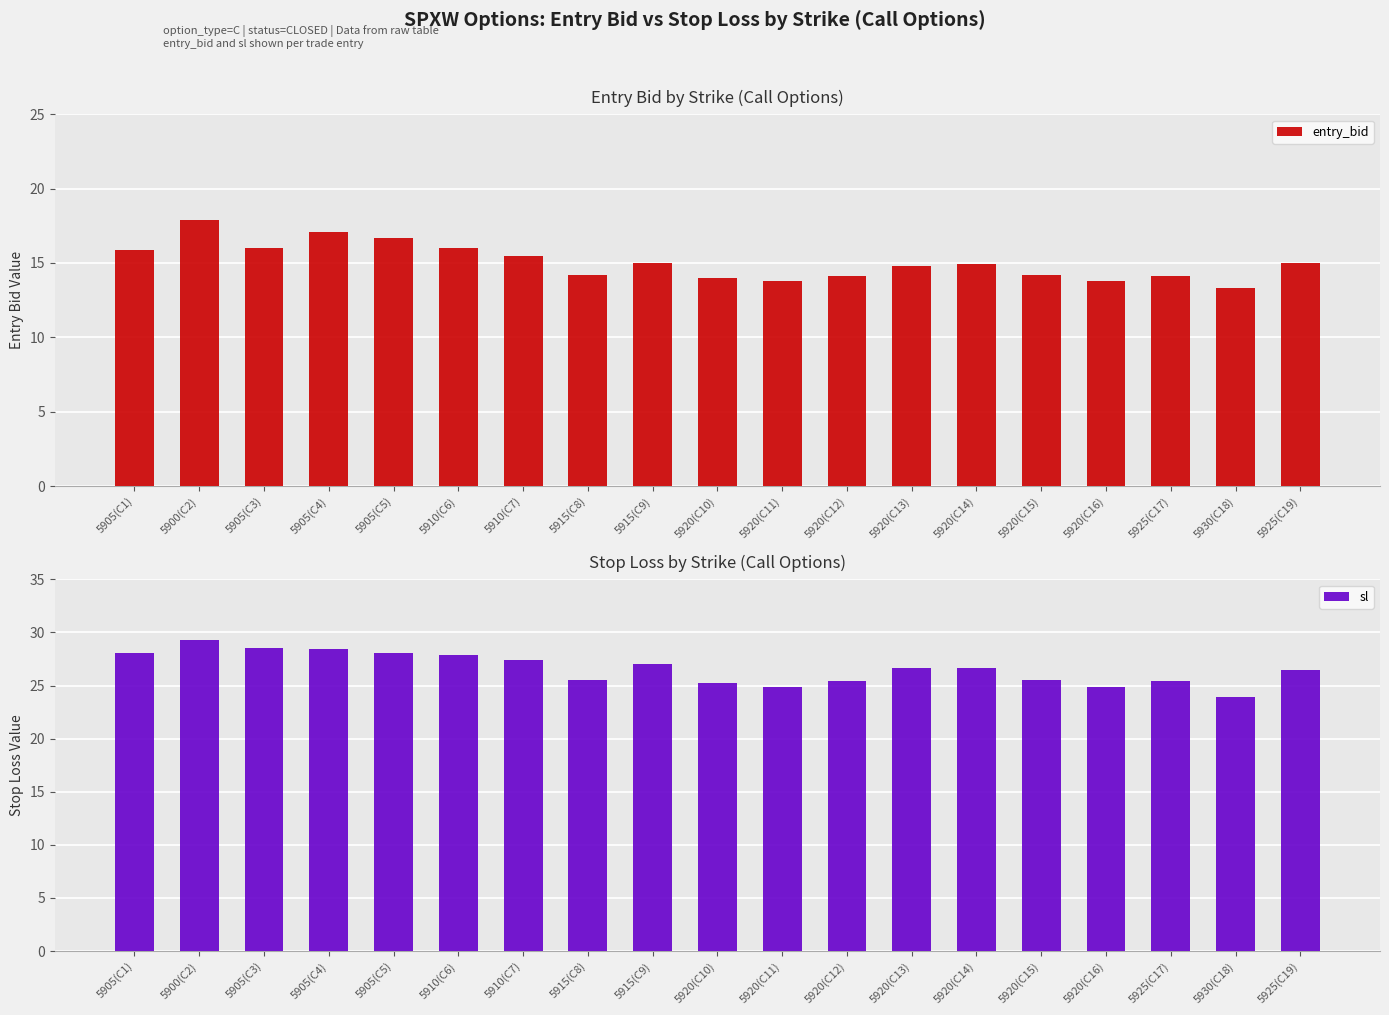

What is the sum of all sl values?

505.2